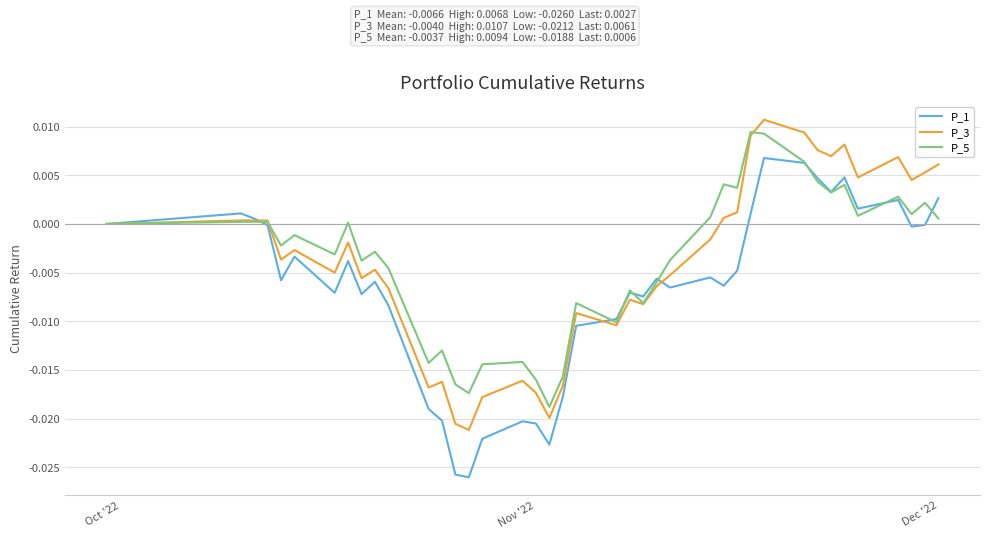

What are all the series names shown in the legend?

P_1, P_3, P_5